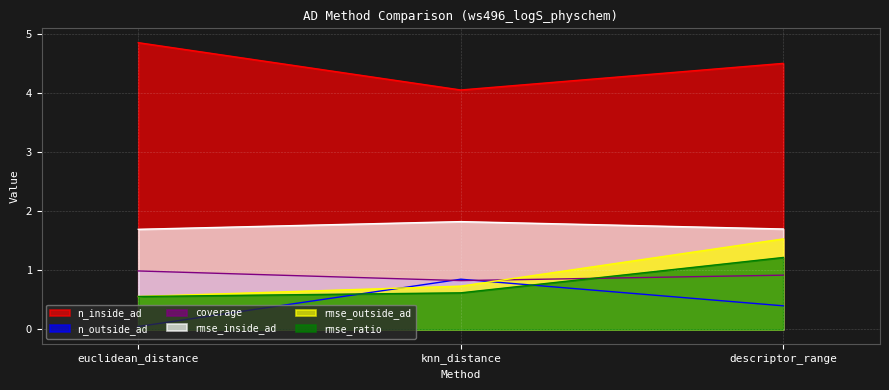

How many lines are shown in the chart?

6